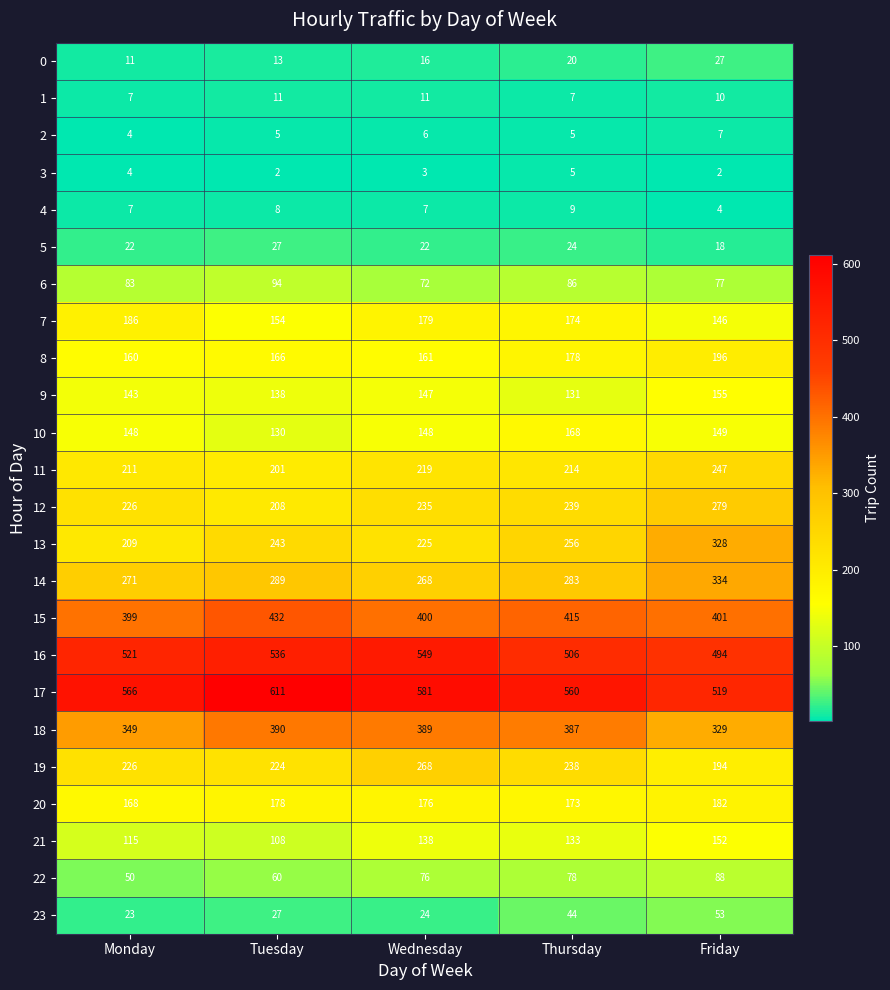

What value does the 15 series have at Friday, to the nearest 10?

400